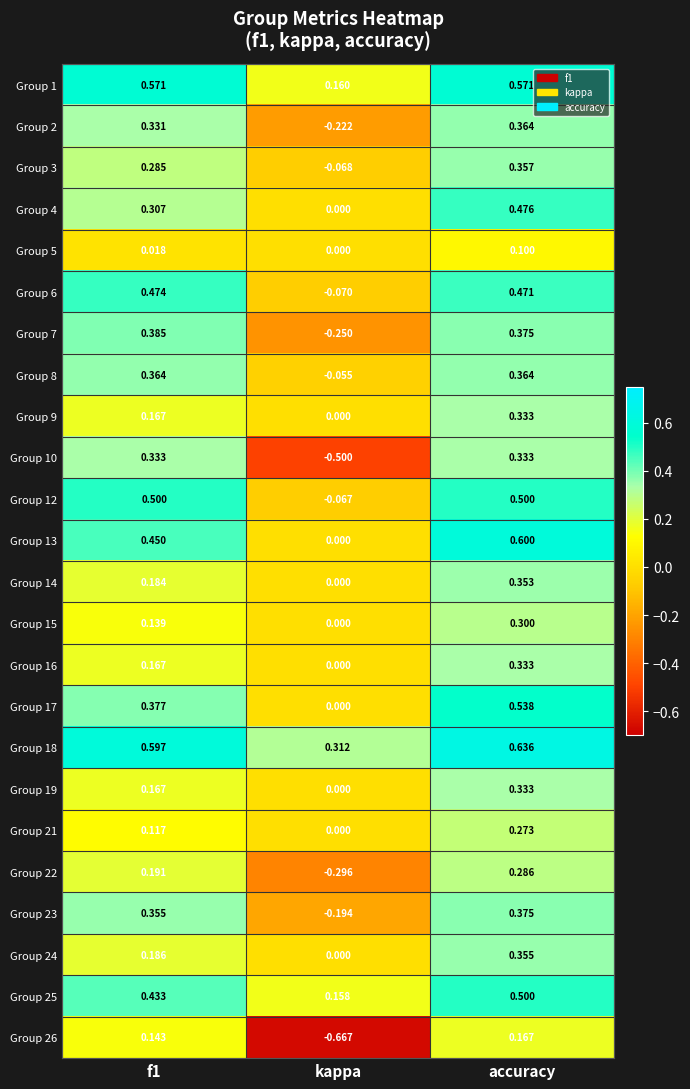

Is the value of Group 19 at f1 greater than the value of Group 22 at accuracy?

No